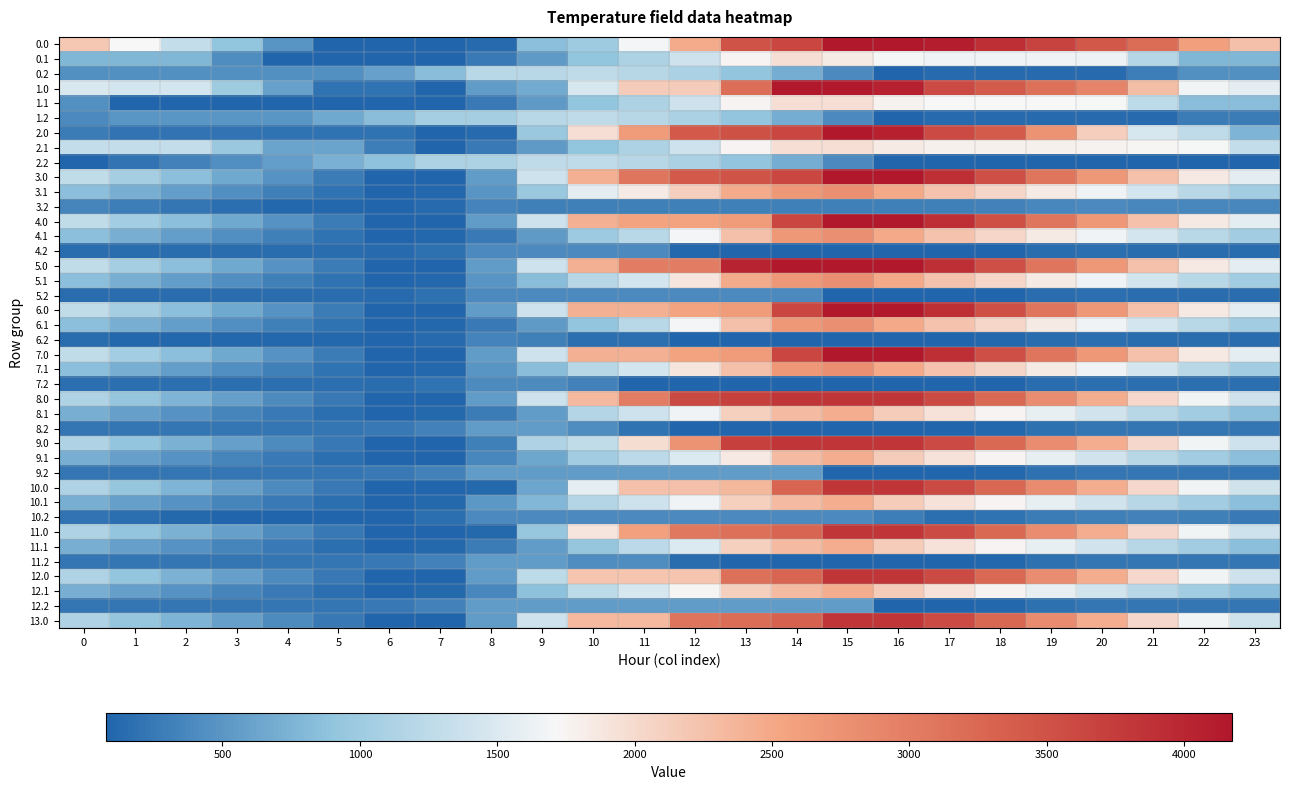

At how many categories does at least one series exceed 2346?

13